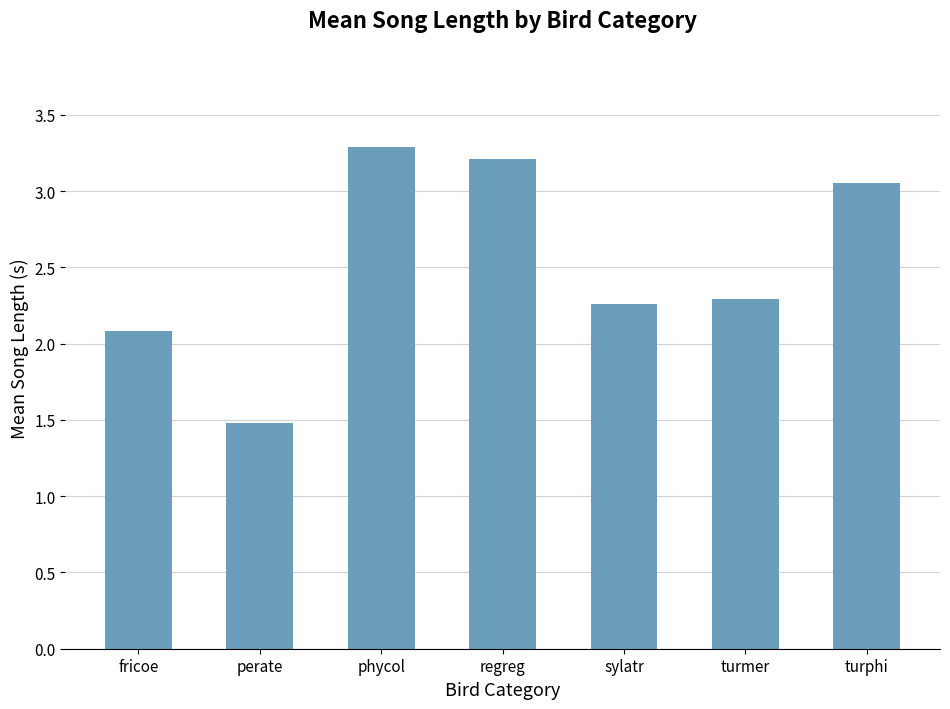

What is the label of the 7th bar from the left?

turphi